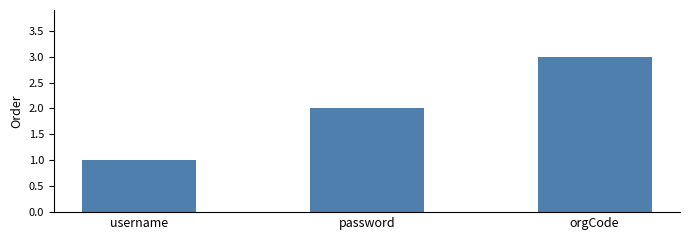

What is the approximate value at orgCode?

3